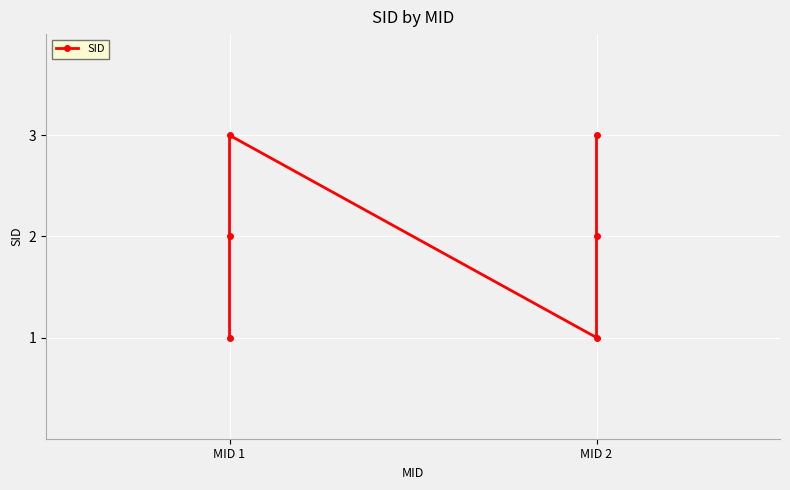

How many interior local peaks (higher than both neighbors) does the data have?

1